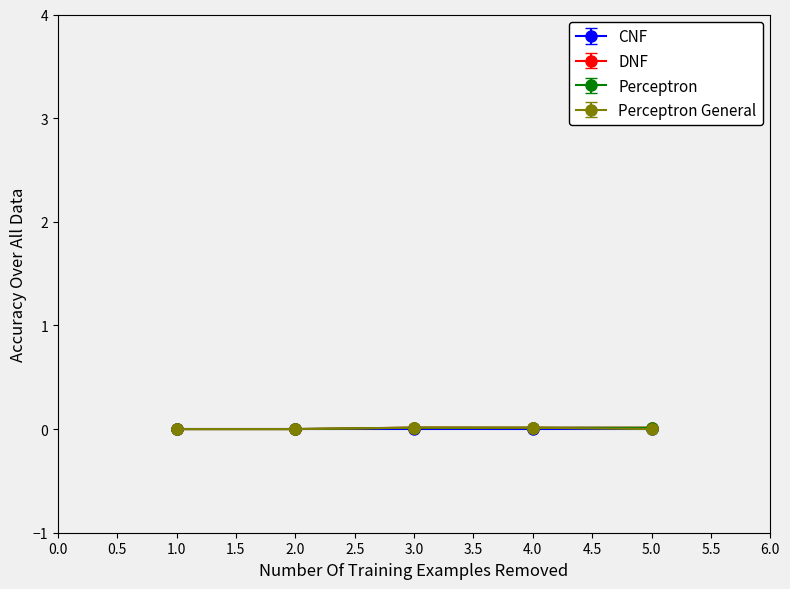

How many lines are shown in the chart?

4